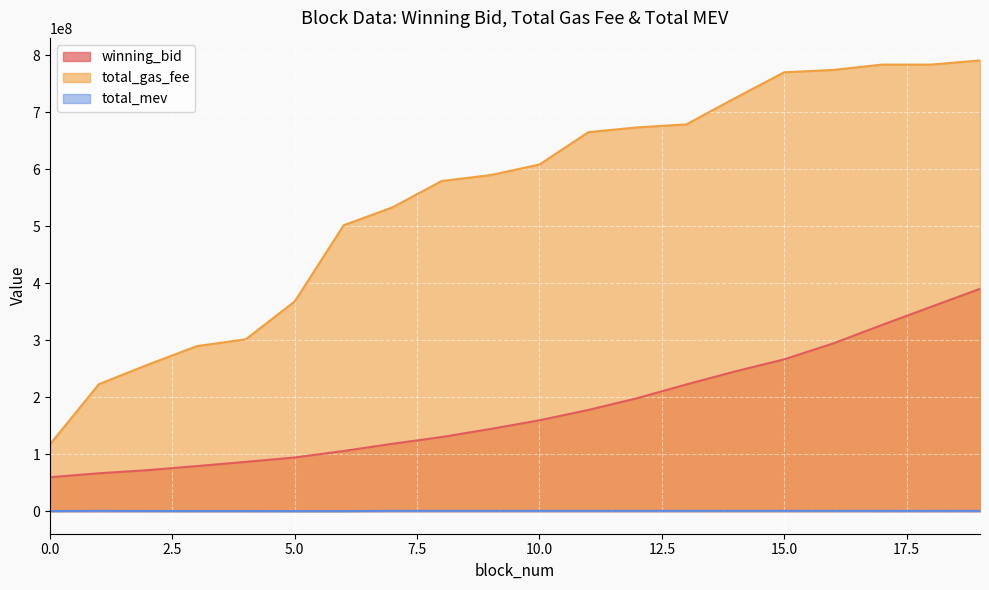

List the series in order of their overall mean, highest first.

total_gas_fee, winning_bid, total_mev